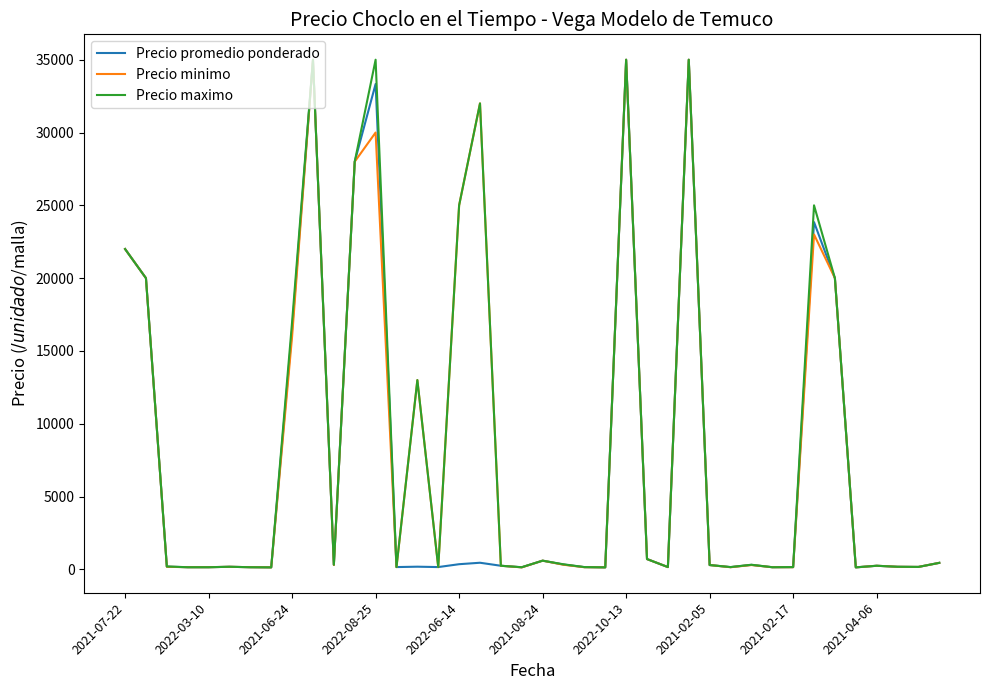

What is the highest value of the Precio minimo series?

35000